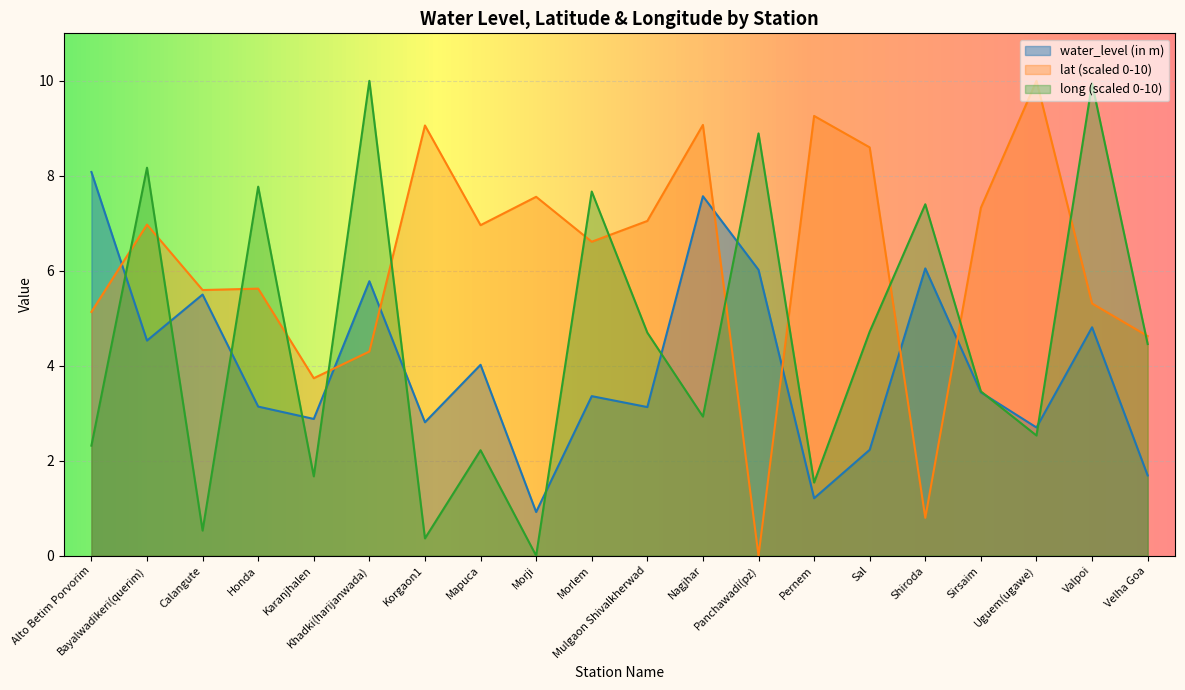

What are all the series names shown in the legend?

water_level (in m), lat (scaled 0-10), long (scaled 0-10)